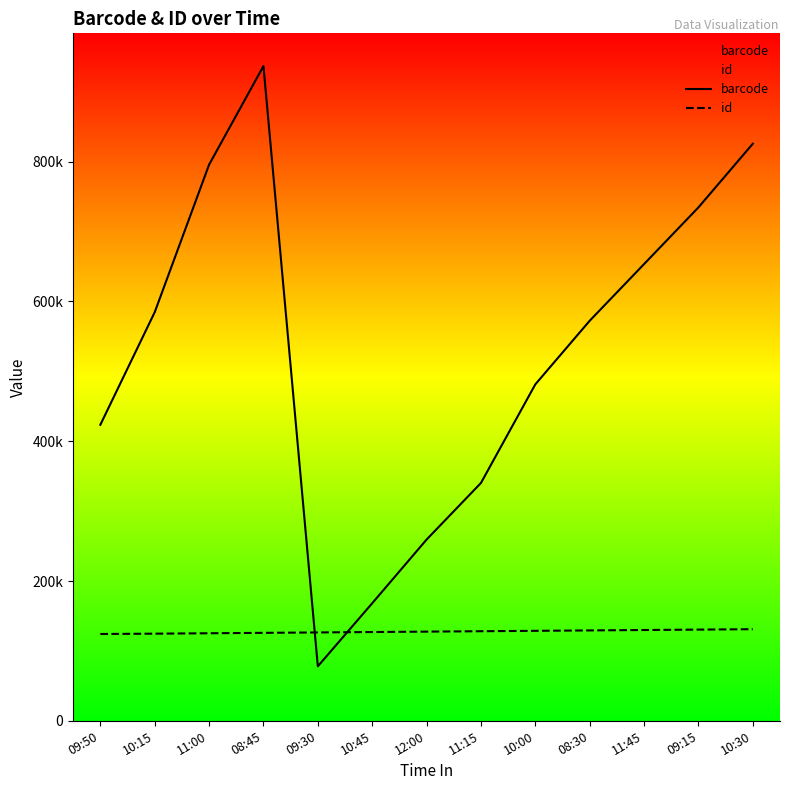

What is the maximum value for barcode?

936849